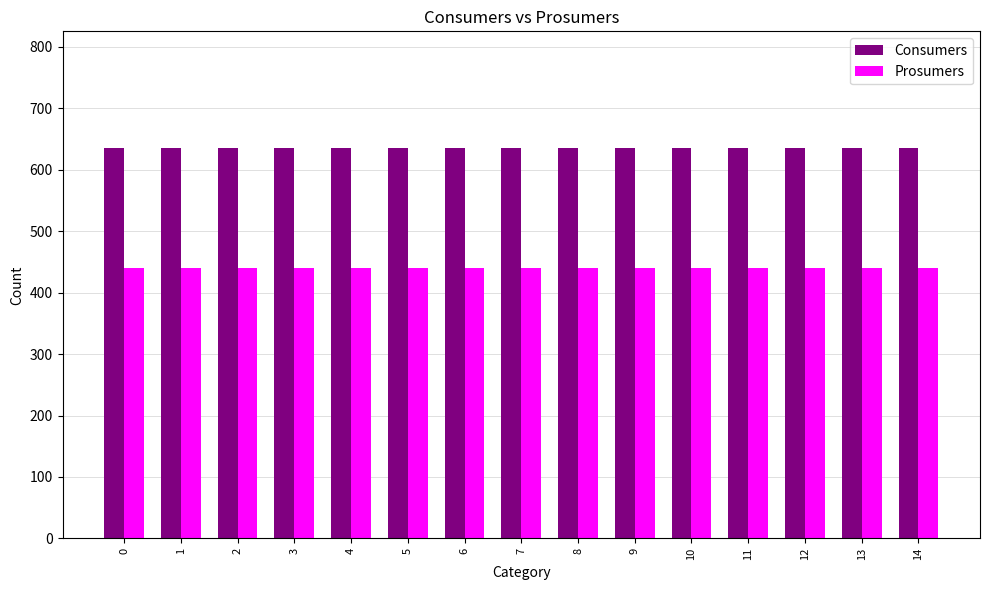

The Consumers series shows 991 at 3. True or false?

False